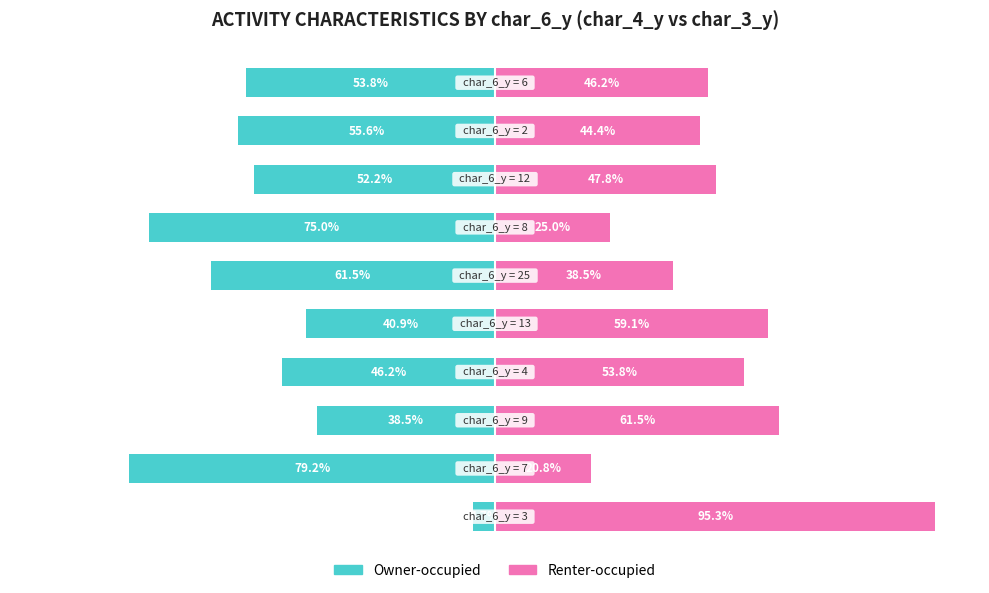

What is the sum of all Owner-occupied values?

-507.5